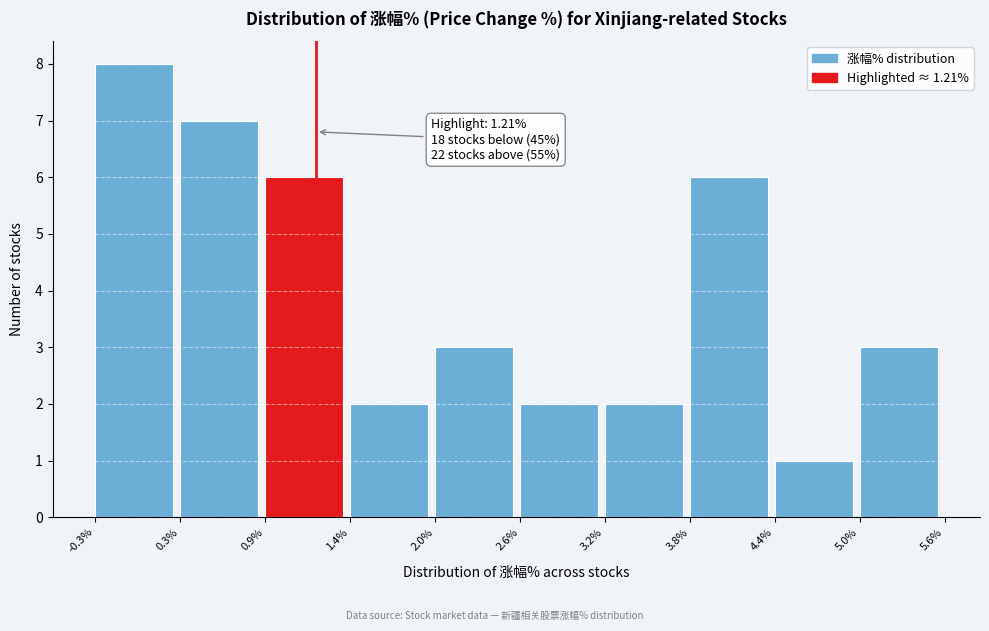

Over which range of the x-axis is the bar tallest?

-0.3% to 0.3%